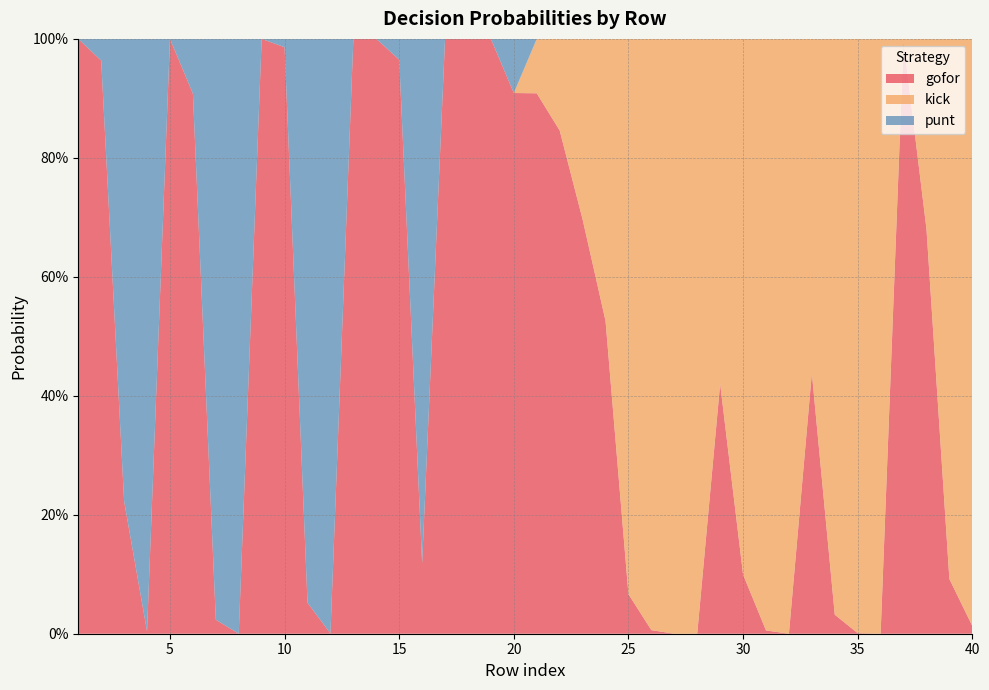

Reading left to right, extract all data points from this chart.

gofor: 1.0	1.0	0.2	0.0	1.0	0.9	0.0	0.0	1.0	1.0	0.1	0.0	1.0	1.0	1.0	0.1	1.0	1.0	1.0	0.9	0.9	0.8	0.7	0.5	0.1	0.0	0.0	0.0	0.4	0.1	0.0	0.0	0.4	0.0	0.0	0.0	1.0	0.7	0.1	0.0
kick: 0.0	0.0	0.0	0.0	0.0	0.0	0.0	0.0	0.0	0.0	0.0	0.0	0.0	0.0	0.0	0.0	0.0	0.0	0.0	0.0	0.1	0.2	0.3	0.5	0.9	1.0	1.0	1.0	0.6	0.9	1.0	1.0	0.6	1.0	1.0	1.0	0.0	0.3	0.9	1.0
punt: 0.0	0.0	0.8	1.0	0.0	0.1	1.0	1.0	0.0	0.0	0.9	1.0	0.0	0.0	0.0	0.9	0.0	0.0	0.0	0.1	0.0	0.0	0.0	0.0	0.0	0.0	0.0	0.0	0.0	0.0	0.0	0.0	0.0	0.0	0.0	0.0	0.0	0.0	0.0	0.0